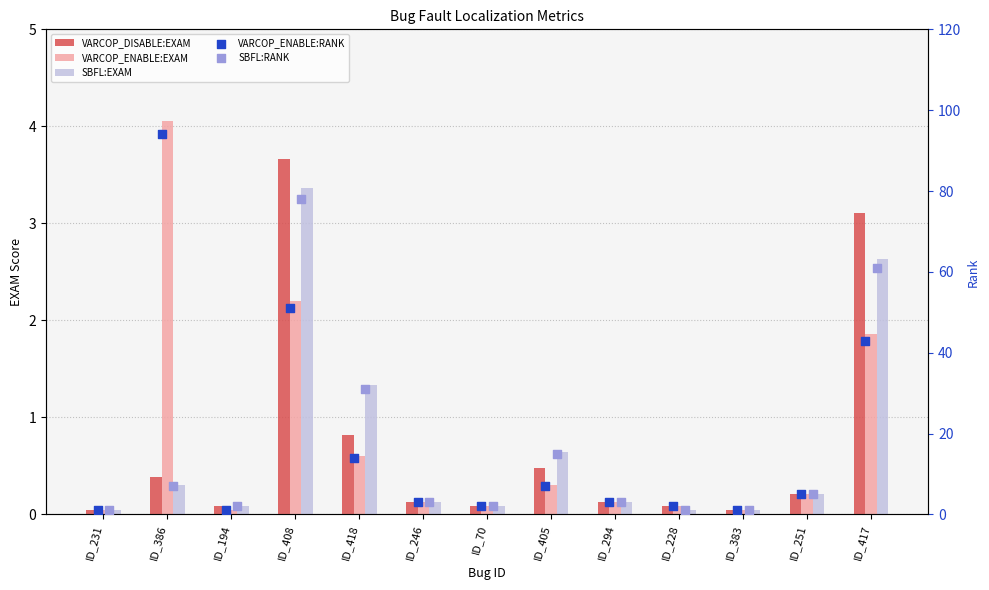

Which series reaches the minimum Y coordinate?

VARCOP_ENABLE:EXAM